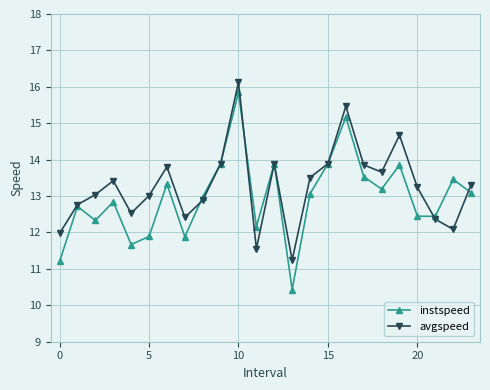

How many lines are shown in the chart?

2